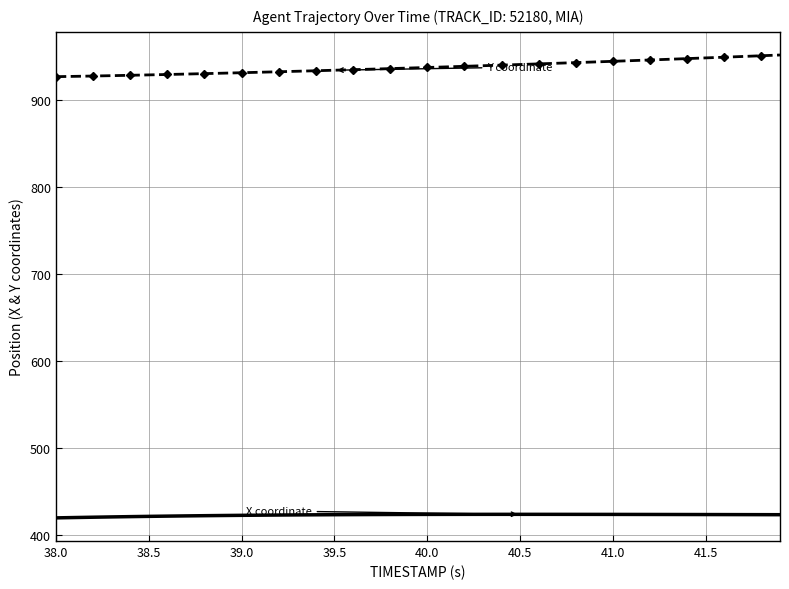

What is the minimum value shown in the chart?

420.1